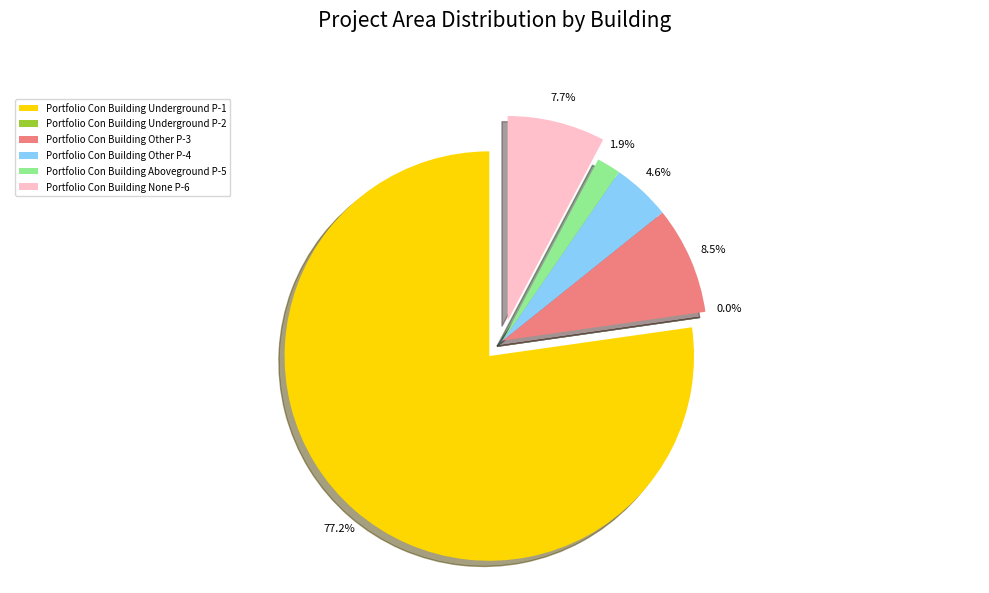

Which category has the biggest portion of the pie?

Portfolio Con Building Underground P-1